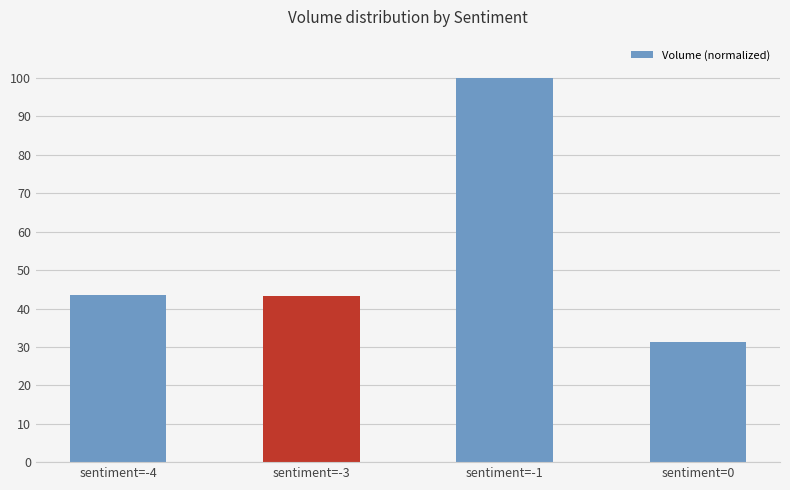

Where does the data first go above 43?

sentiment=-4